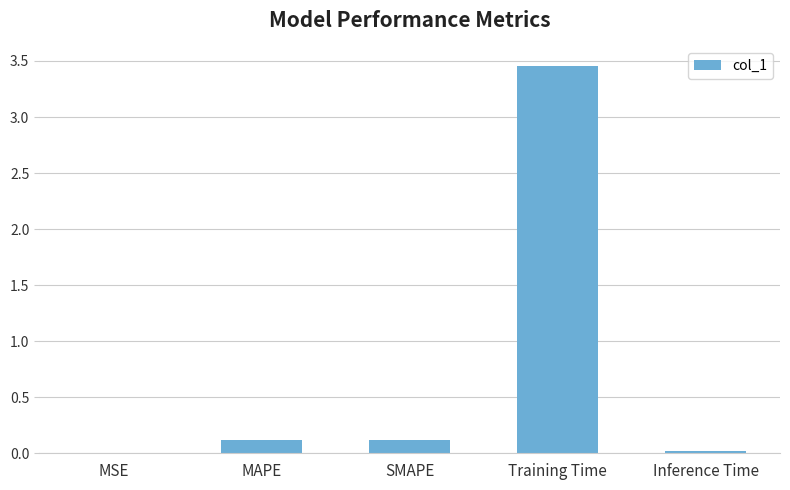

What is the average value?

0.7